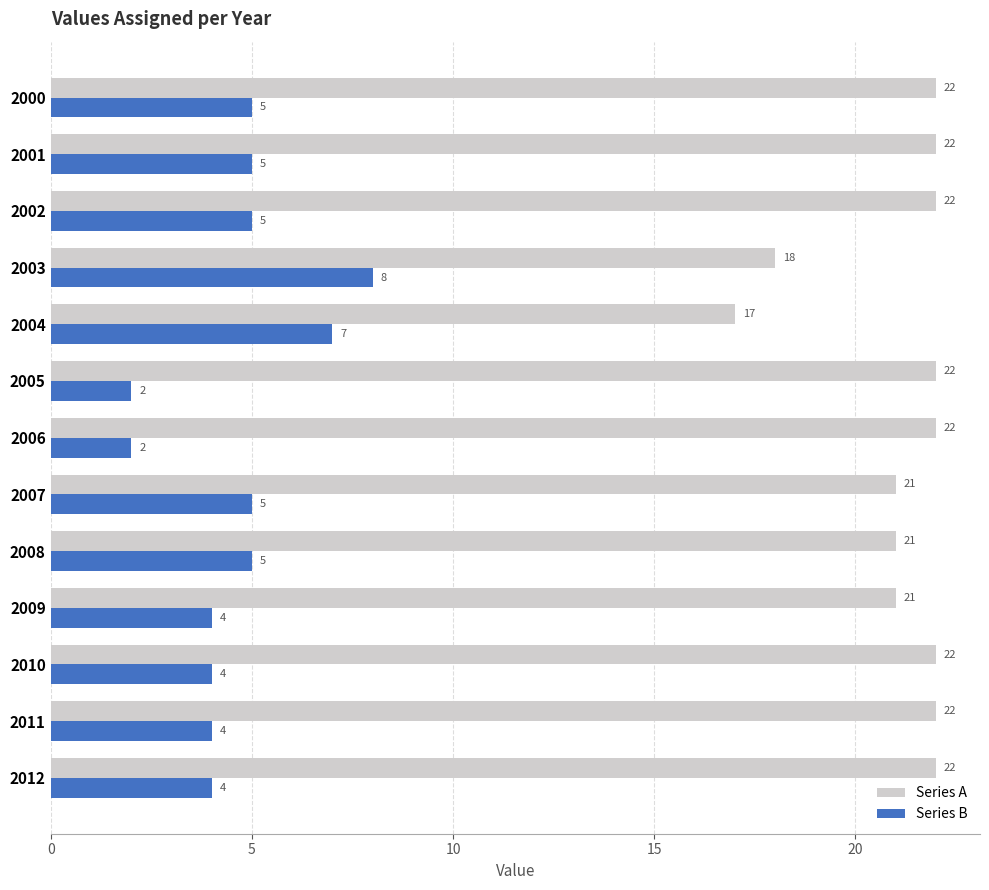

Which category has the highest value in the Series B series?

2003